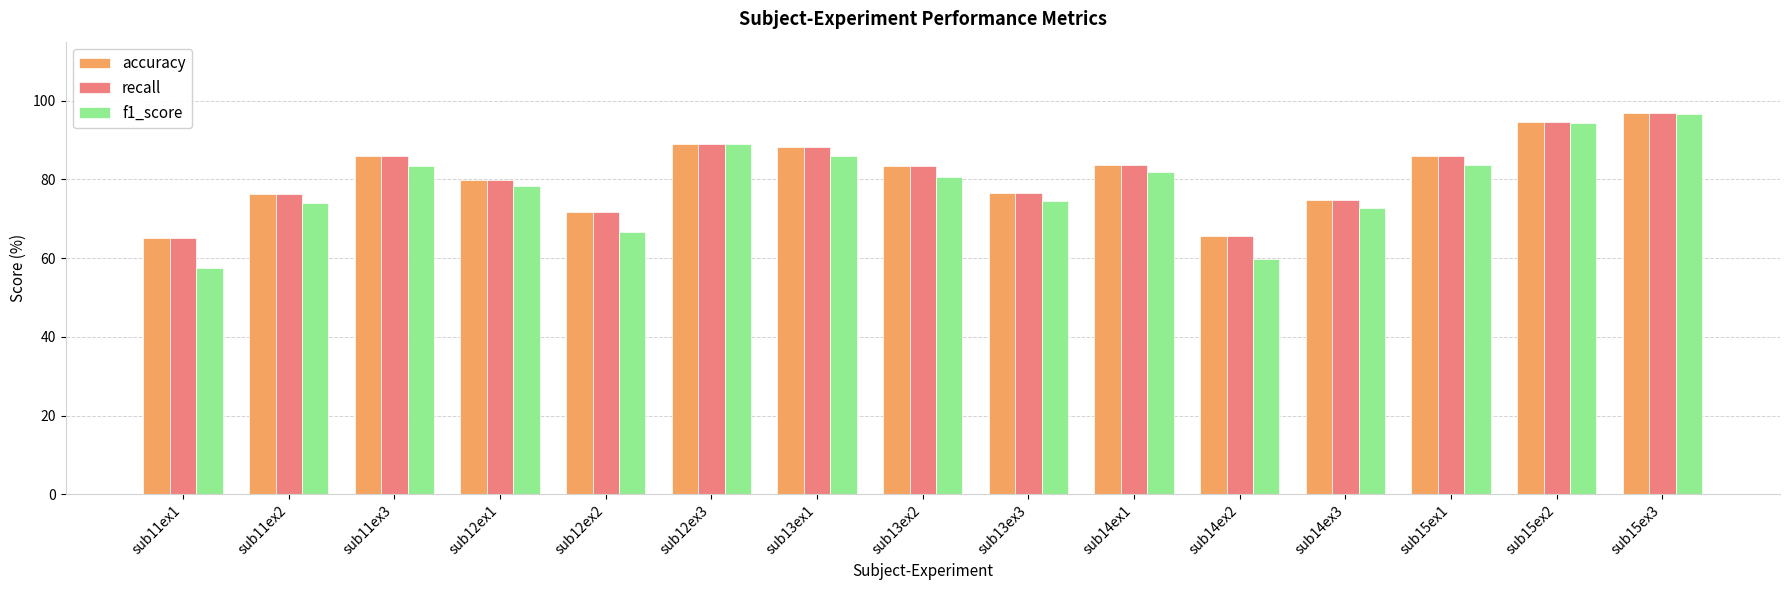

How many data points in accuracy are less than 83?

7